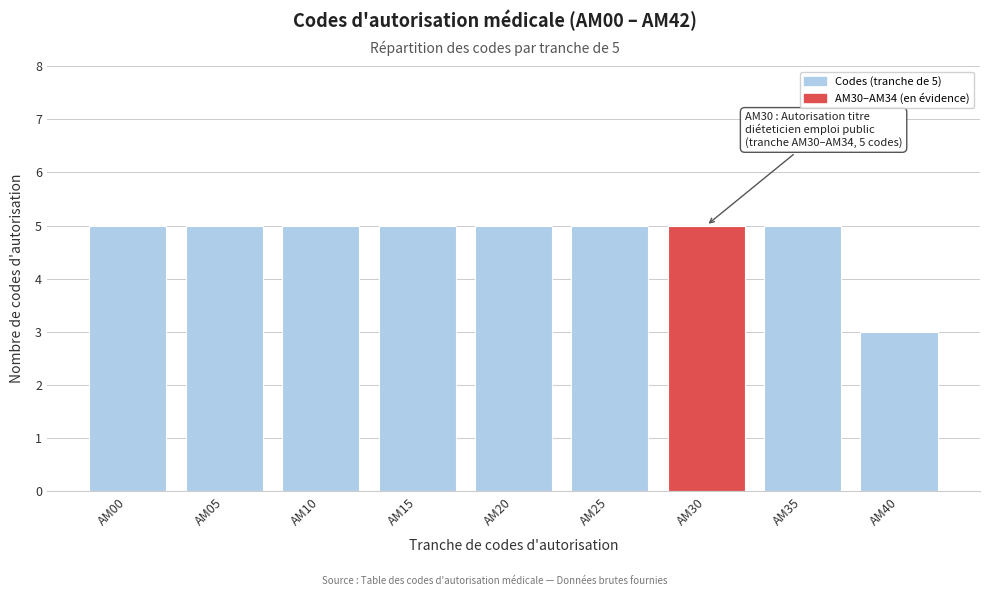

Reading left to right, extract all data points from this chart.

AM00=5	AM05=5	AM10=5	AM15=5	AM20=5	AM25=5	AM30=5	AM35=5	AM40=3